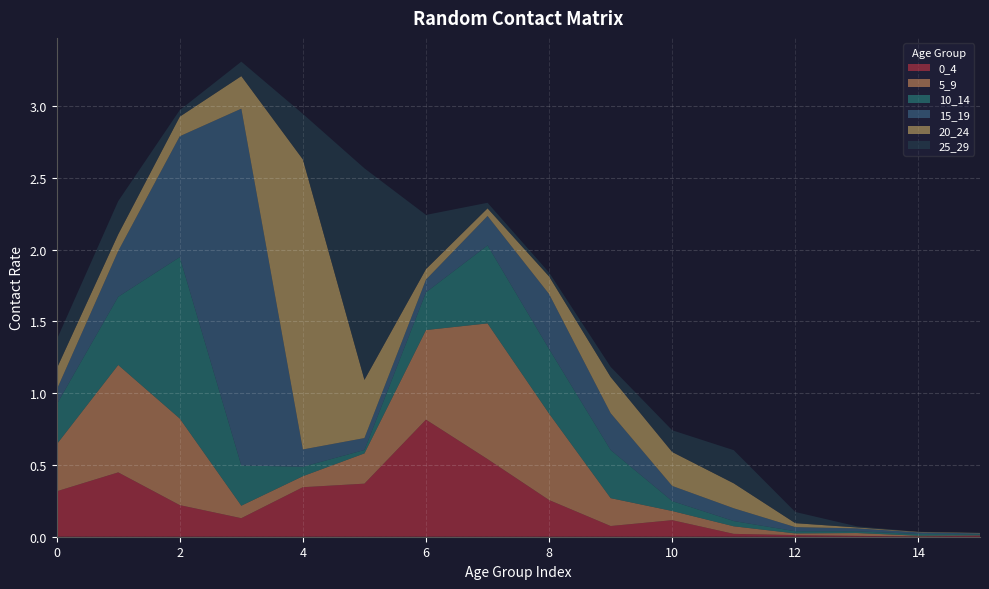

Reading right to left, list all the values displayed in this chart.

0_4: 15=0.0	14=0.0	13=0.0	12=0.0	11=0.0	10=0.1	9=0.1	8=0.3	7=0.5	6=0.8	5=0.4	4=0.3	3=0.1	2=0.2	1=0.4	0=0.3
5_9: 15=0.0	14=0.0	13=0.0	12=0.0	11=0.1	10=0.1	9=0.2	8=0.6	7=0.9	6=0.6	5=0.2	4=0.1	3=0.1	2=0.6	1=0.7	0=0.3
10_14: 15=0.0	14=0.0	13=0.0	12=0.0	11=0.0	10=0.1	9=0.3	8=0.4	7=0.5	6=0.3	5=0.0	4=0.1	3=0.3	2=1.1	1=0.5	0=0.3
15_19: 15=0.0	14=0.0	13=0.0	12=0.0	11=0.1	10=0.1	9=0.3	8=0.4	7=0.2	6=0.1	5=0.1	4=0.1	3=2.5	2=0.8	1=0.3	0=0.1
20_24: 15=0.0	14=0.0	13=0.0	12=0.0	11=0.2	10=0.2	9=0.3	8=0.1	7=0.1	6=0.1	5=0.4	4=2.0	3=0.2	2=0.1	1=0.1	0=0.1
25_29: 15=0.0	14=0.0	13=0.0	12=0.1	11=0.2	10=0.2	9=0.1	8=0.0	7=0.0	6=0.4	5=1.5	4=0.3	3=0.1	2=0.0	1=0.2	0=0.2